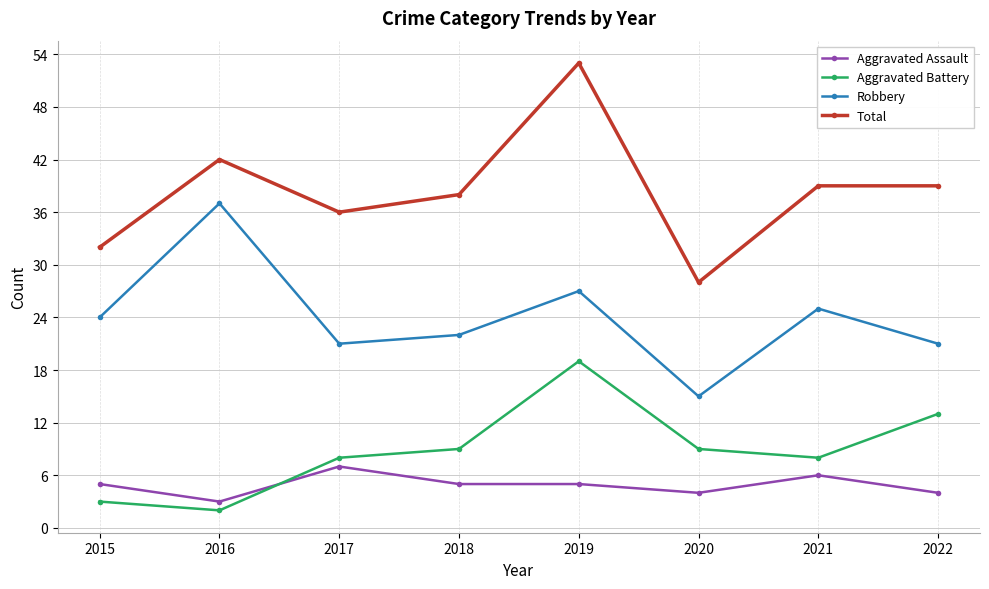

At which category does Aggravated Assault reach its first local peak?

2017